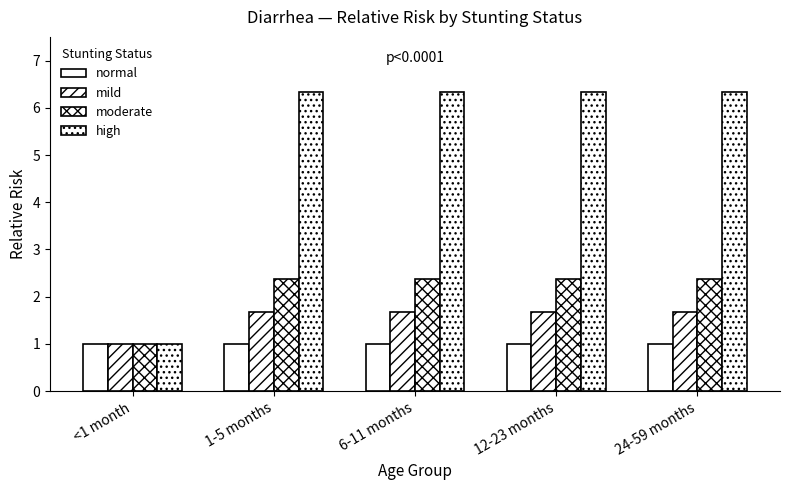

How many bars are there in each group?

4